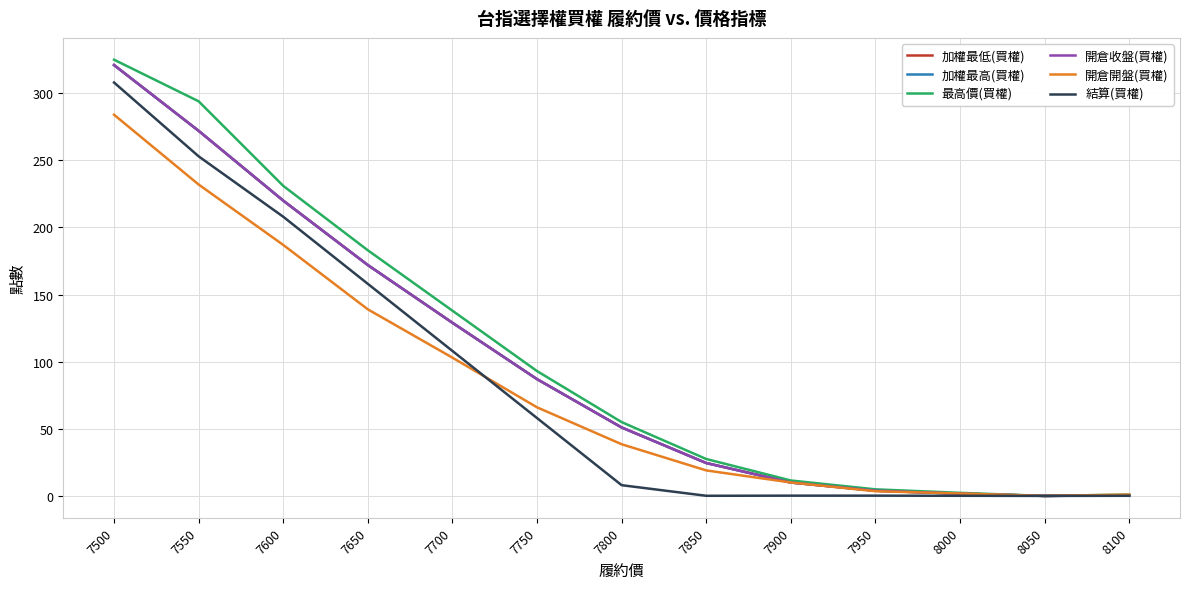

Does the chart display data point markers on the line(s)?

No